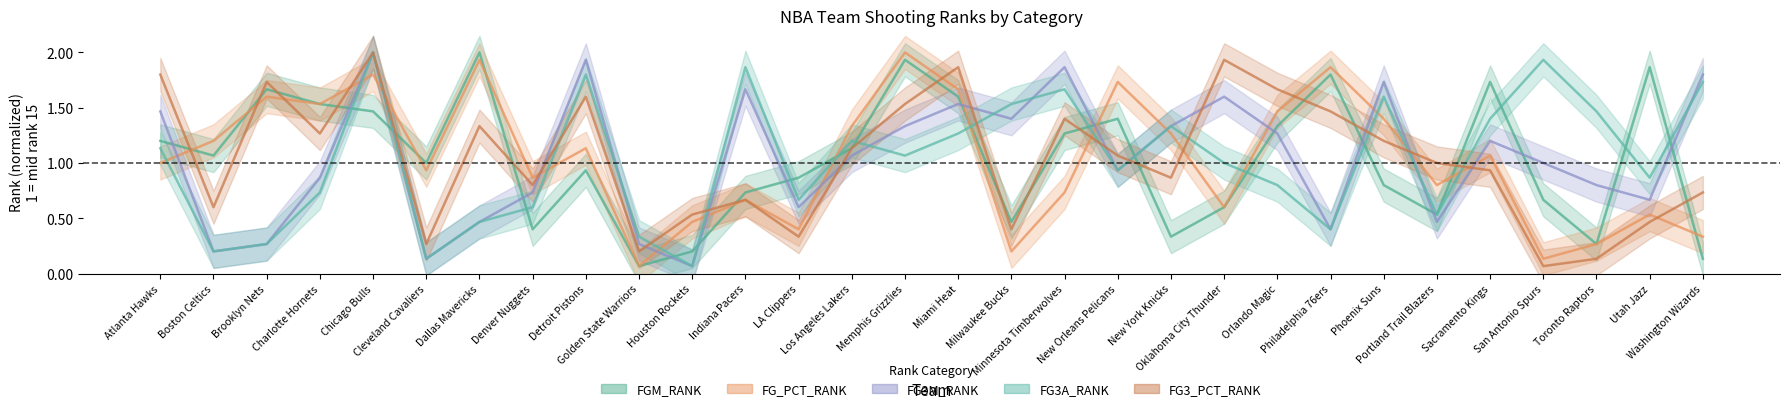

What is the spread (max minus min) of values at Boston Celtics?

1.0